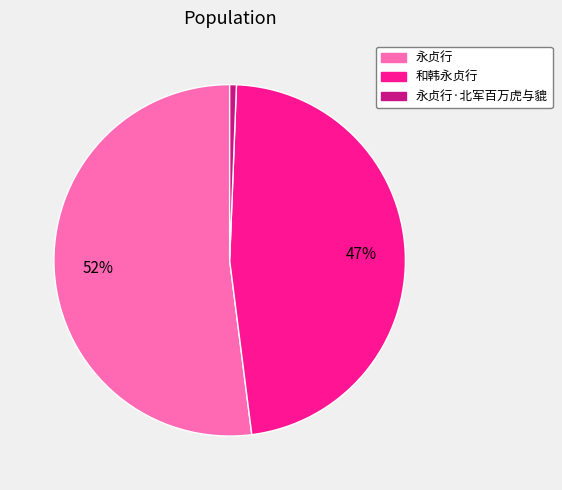

The 永贞行·北军百万虎与貔 slice represents 15% of the pie. True or false?

False